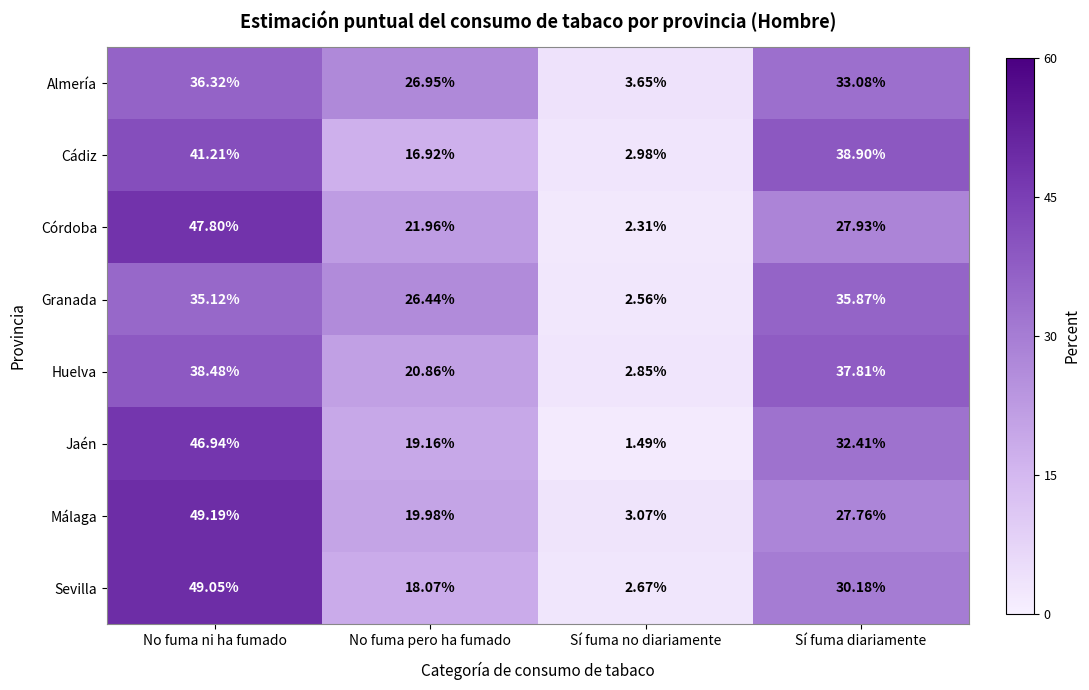

Which series has the widest spread of values?

Sevilla